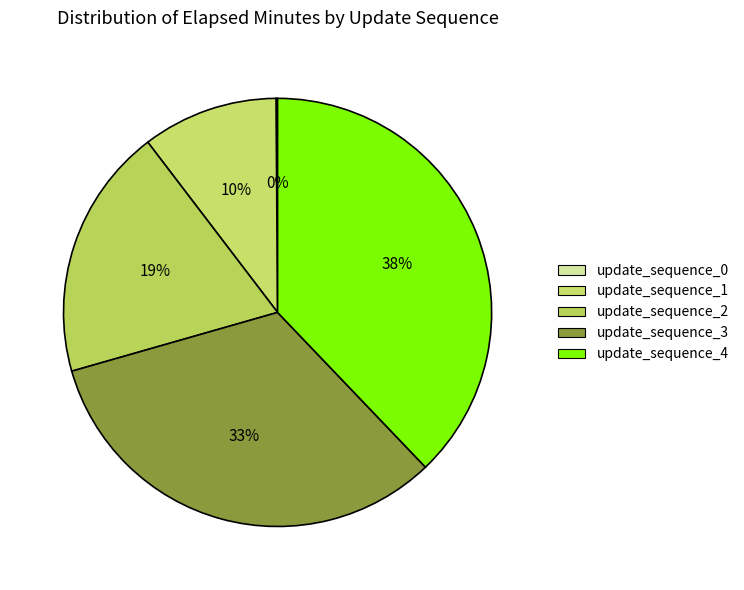

What is the largest slice in the pie chart?

update_sequence_4